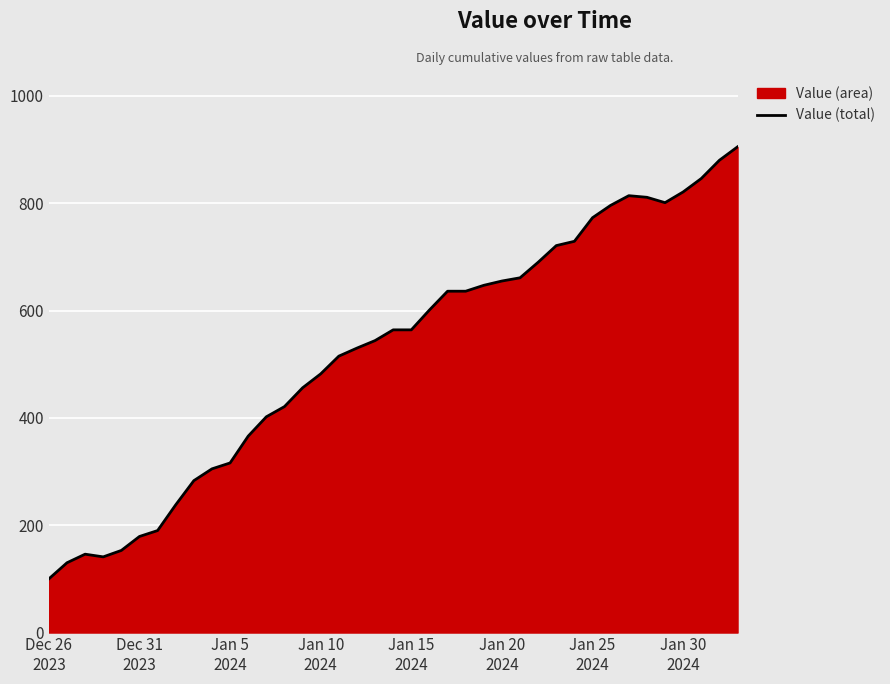

How many lines are shown in the chart?

1